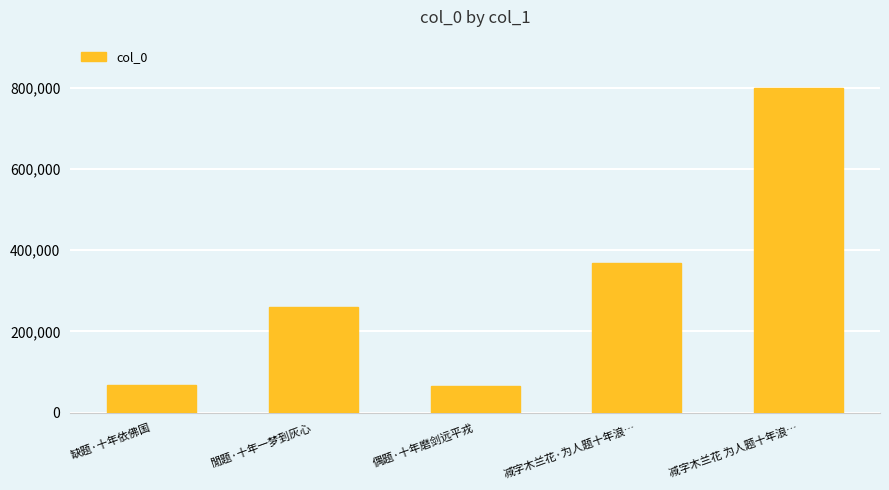

The value at 缺题·十年依佛国 is 119284. True or false?

False